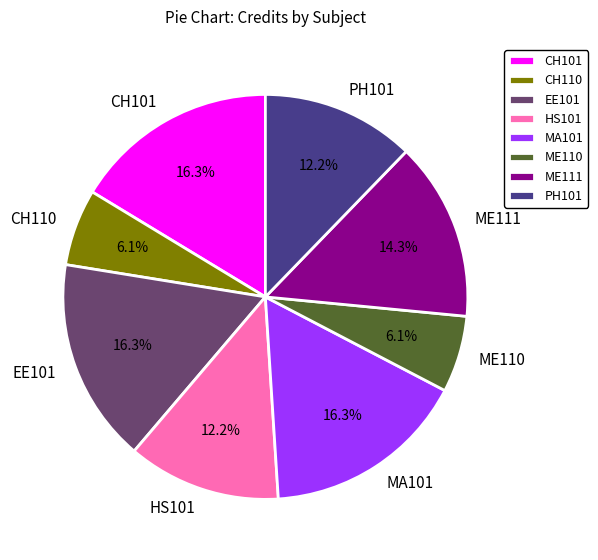

What portion of the pie excludes ME111?

85.7%